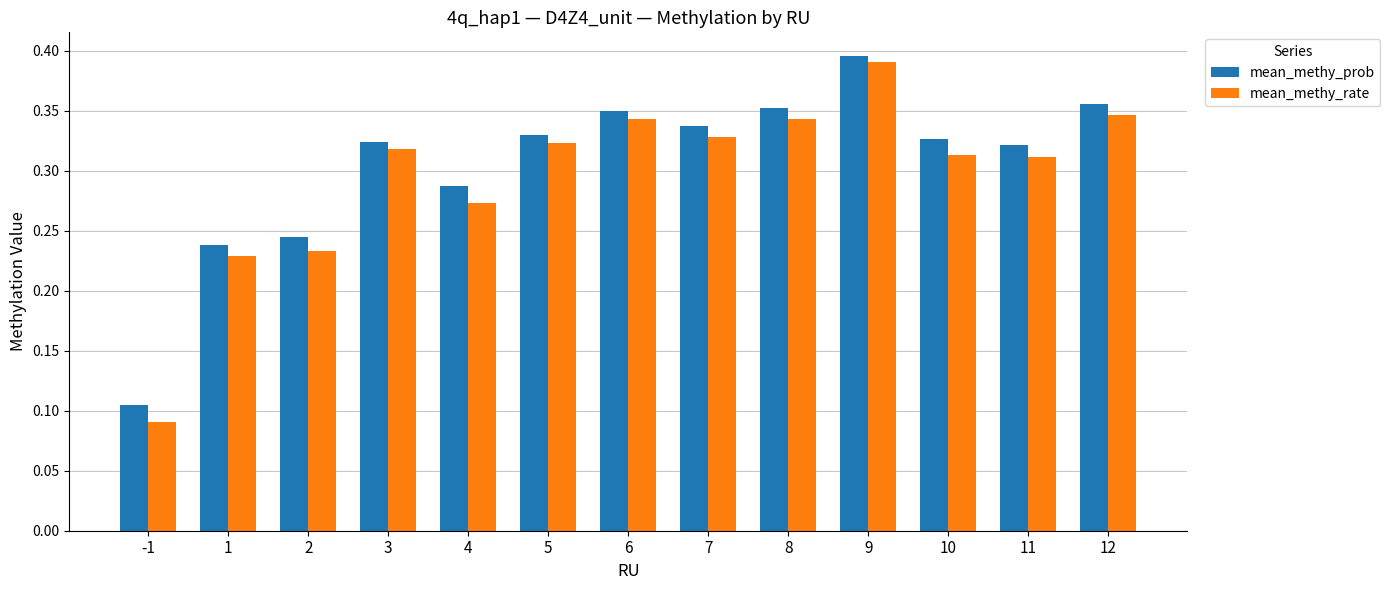

What is the sum of all mean_methy_rate values?

3.8